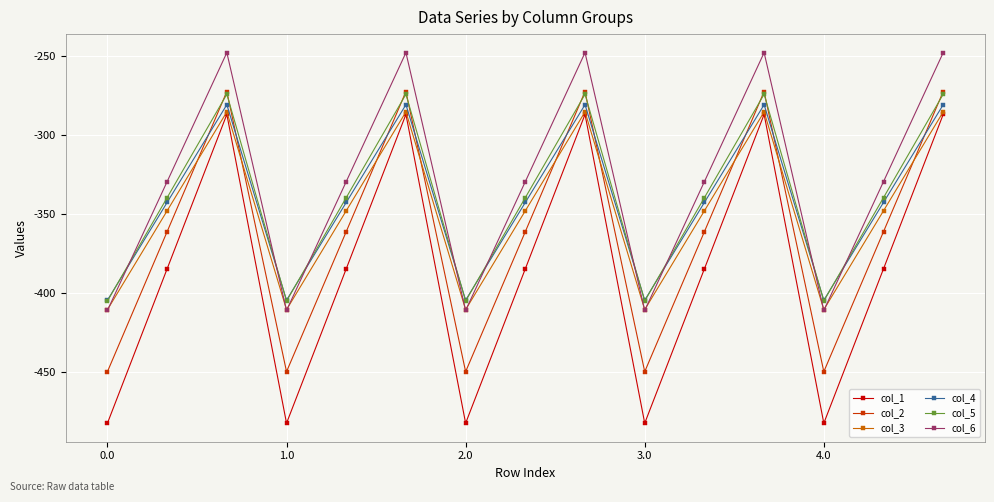

What is the minimum value shown in the chart?

-482.0